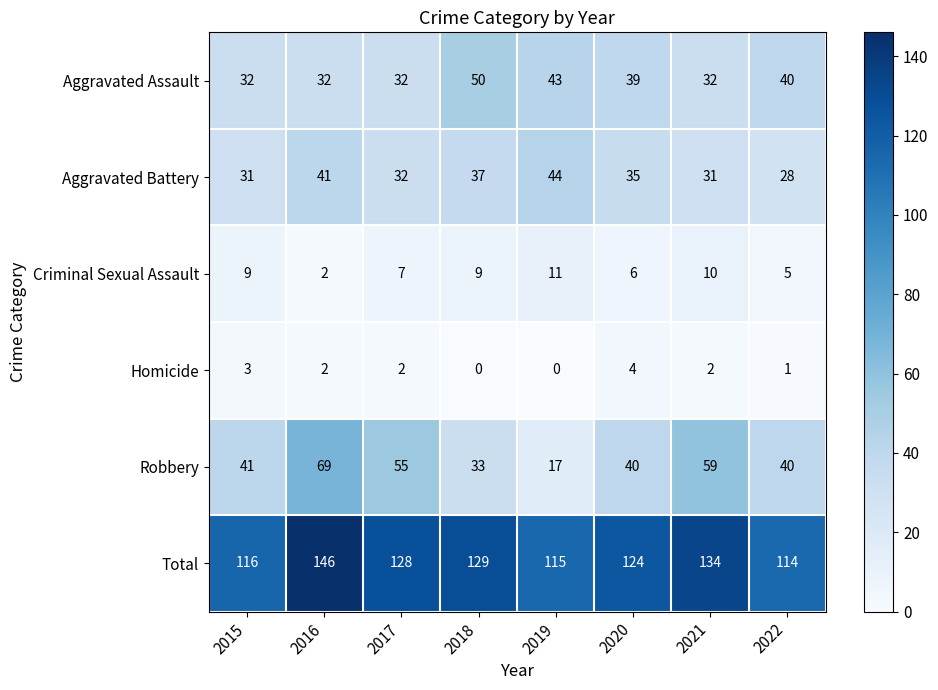

What is the difference between the highest and lowest values at 2021?

132